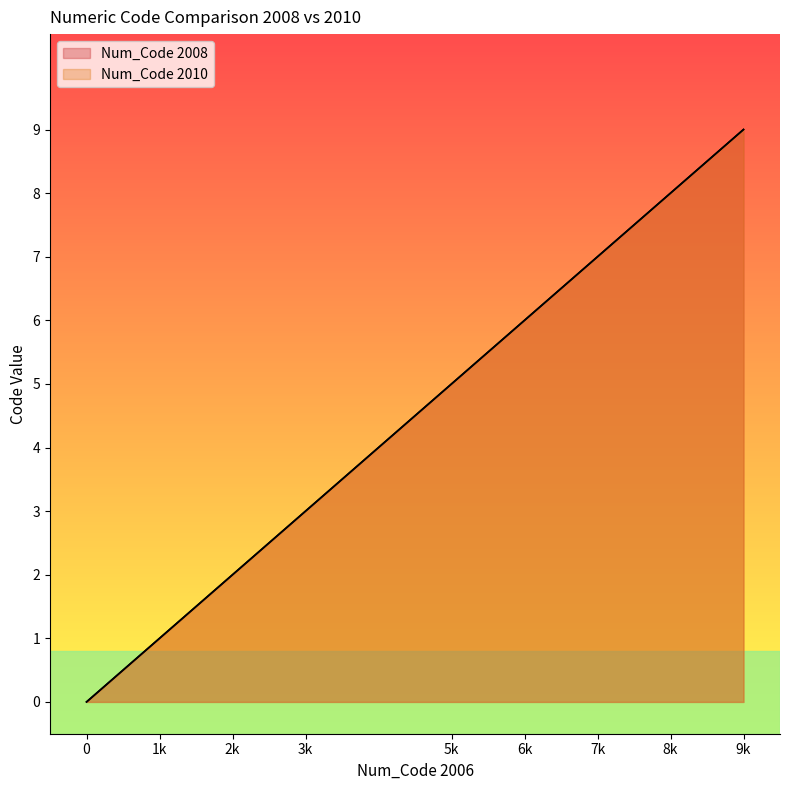

Which series has the largest range (max minus min)?

Num_Code 2008